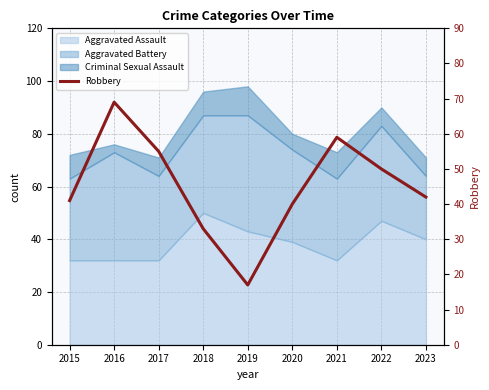

The value at 2022 is 70. True or false?

False